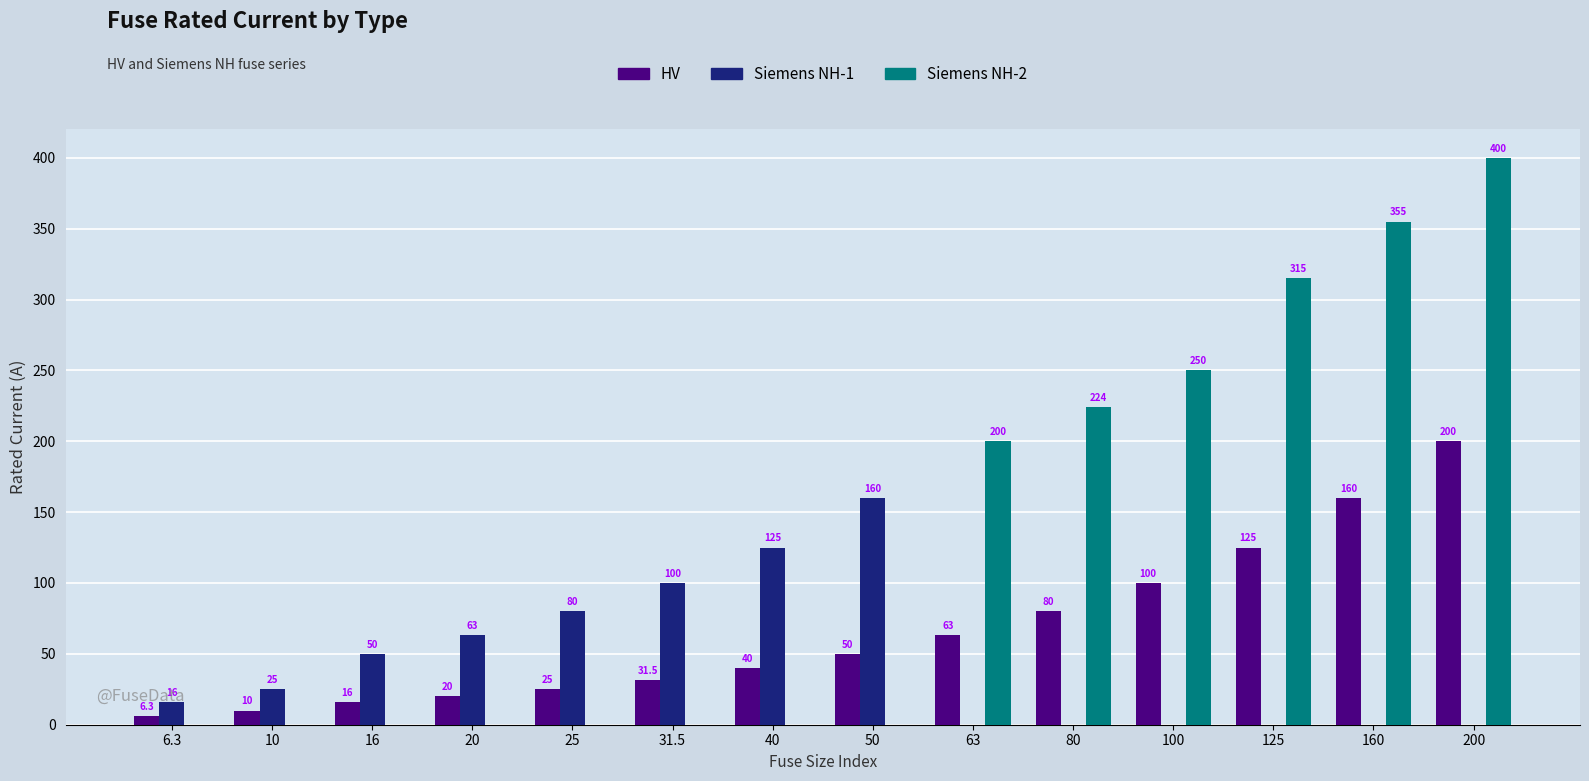

What is the sum of all Siemens NH-2 values?

1744.0